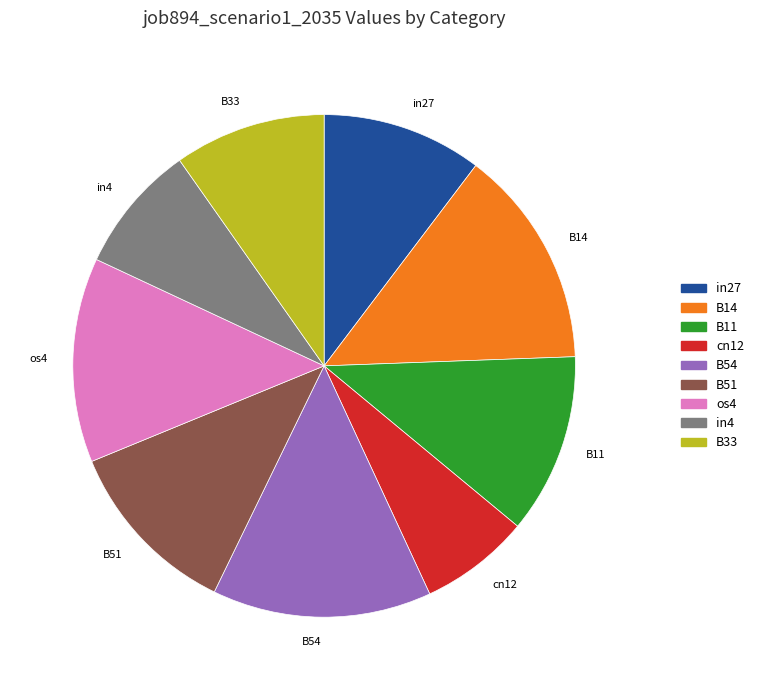

Is the sum of B33 and os4 greater than half?

No